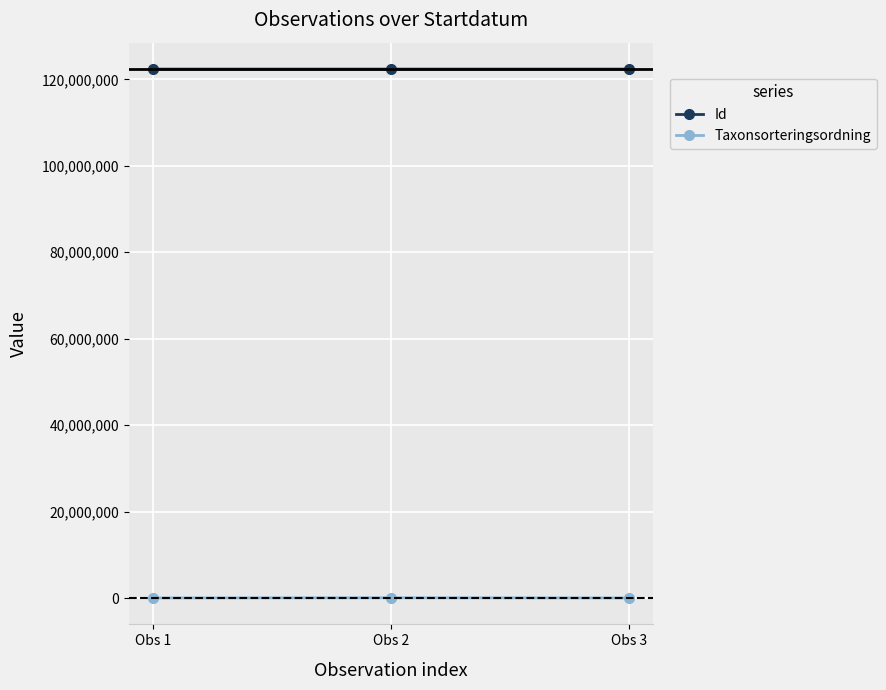

List the series in order of their overall mean, lowest first.

Taxonsorteringsordning, Id